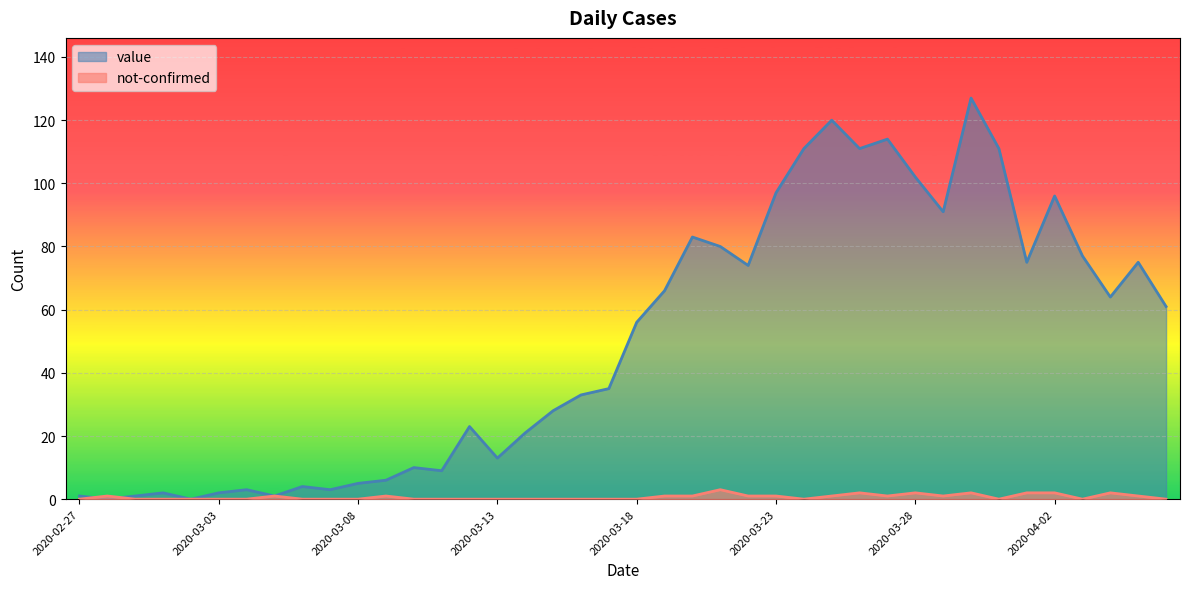

What is the difference between the second highest and second lowest values in the value series?

120